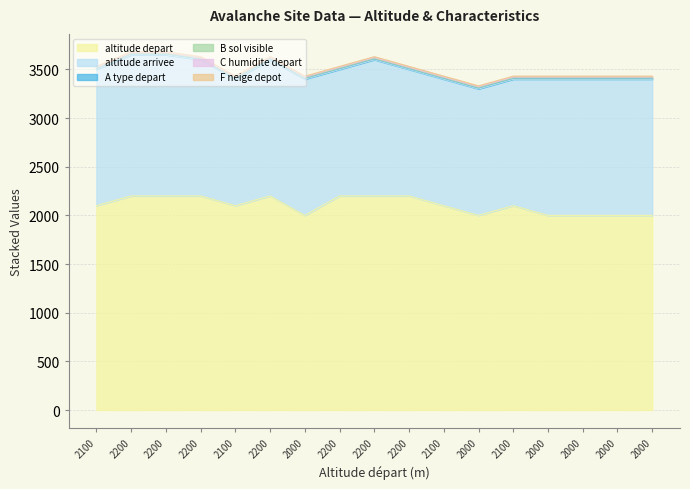

The altitude arrivee series shows 1400 at 2000. True or false?

True